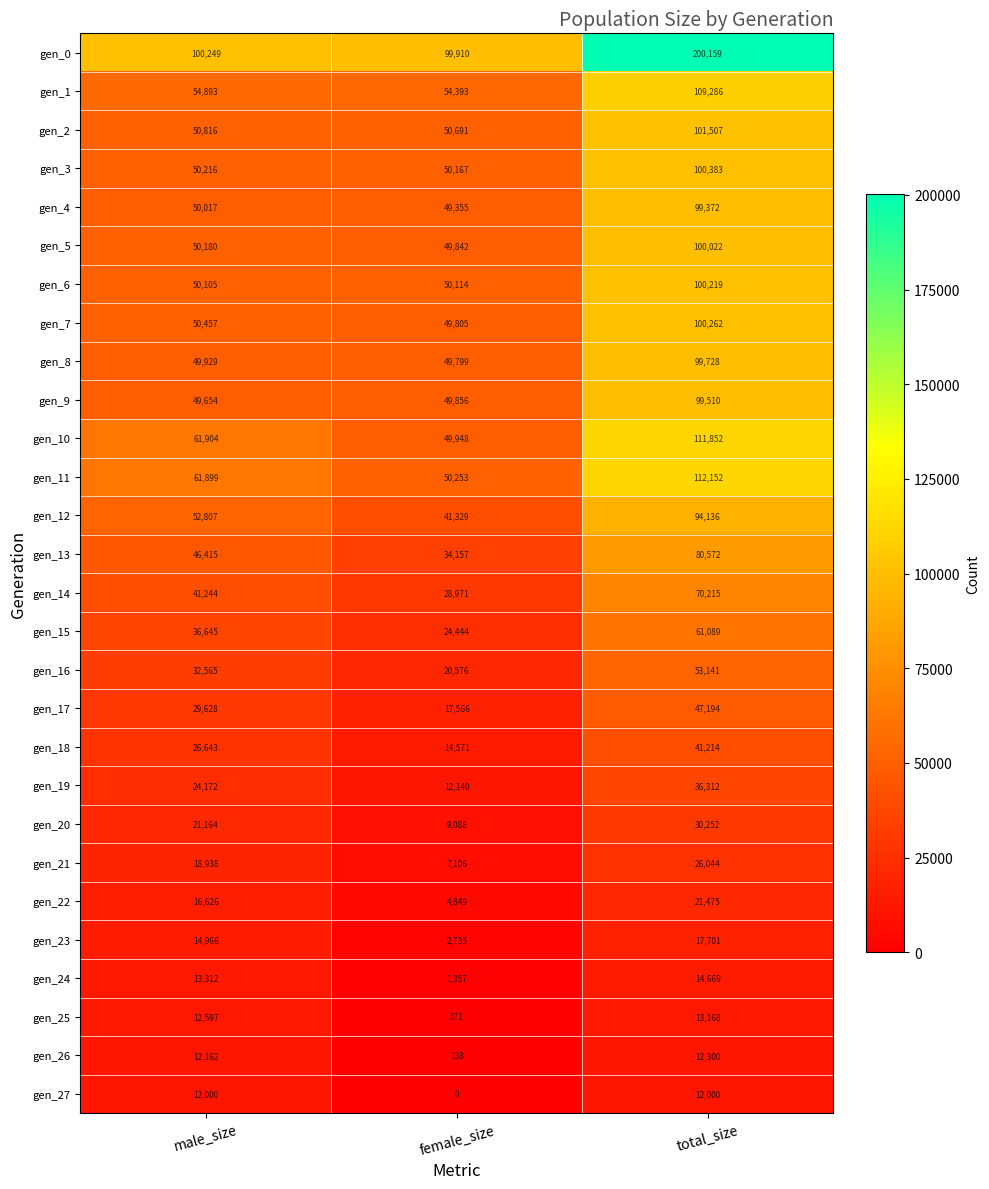

What is the difference between the maximum and second lowest values in the gen_15 series?

24444